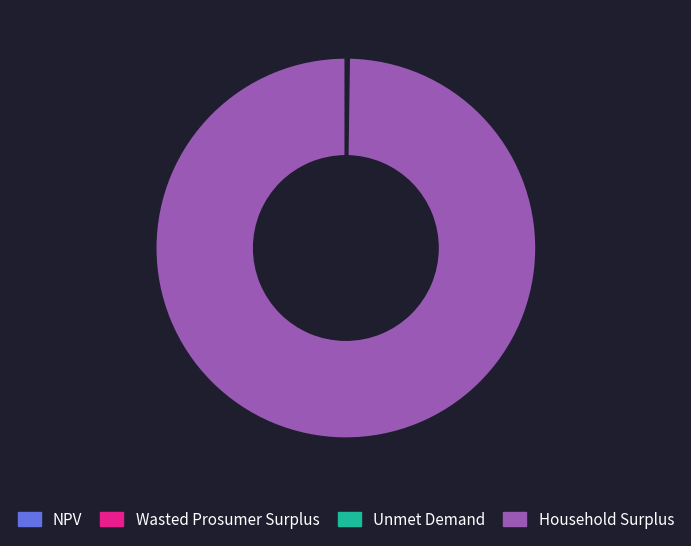

The Household Surplus slice represents 100% of the pie. True or false?

True